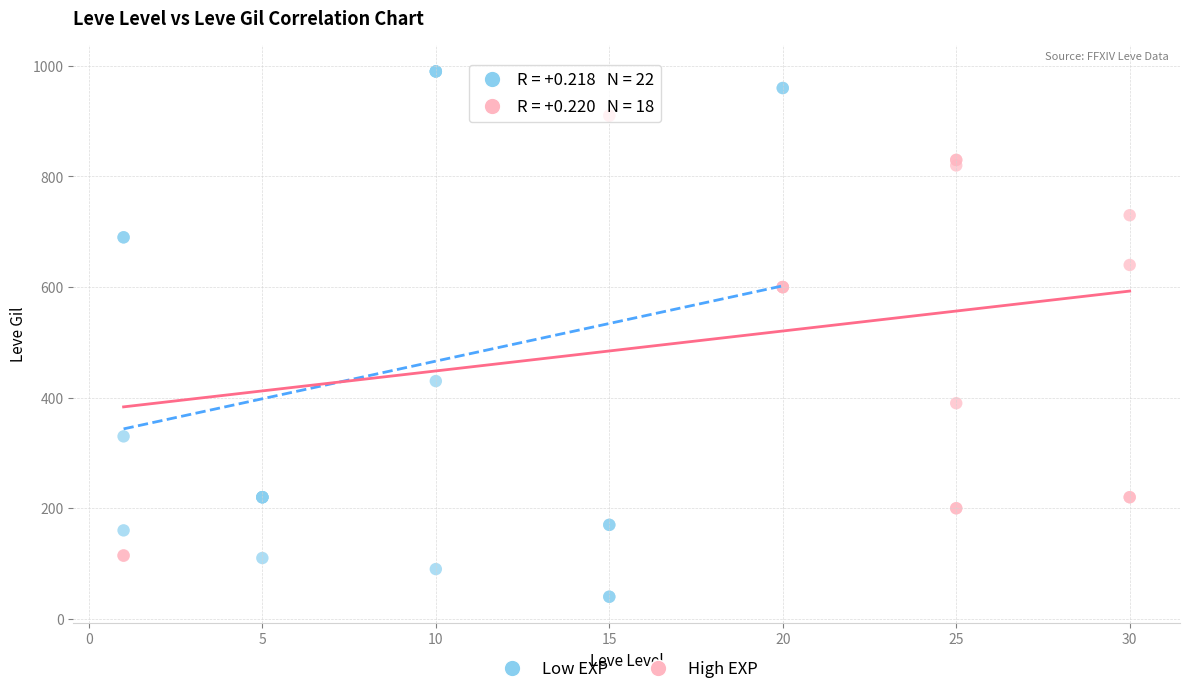

Which series contains the highest Y value?

Low EXP